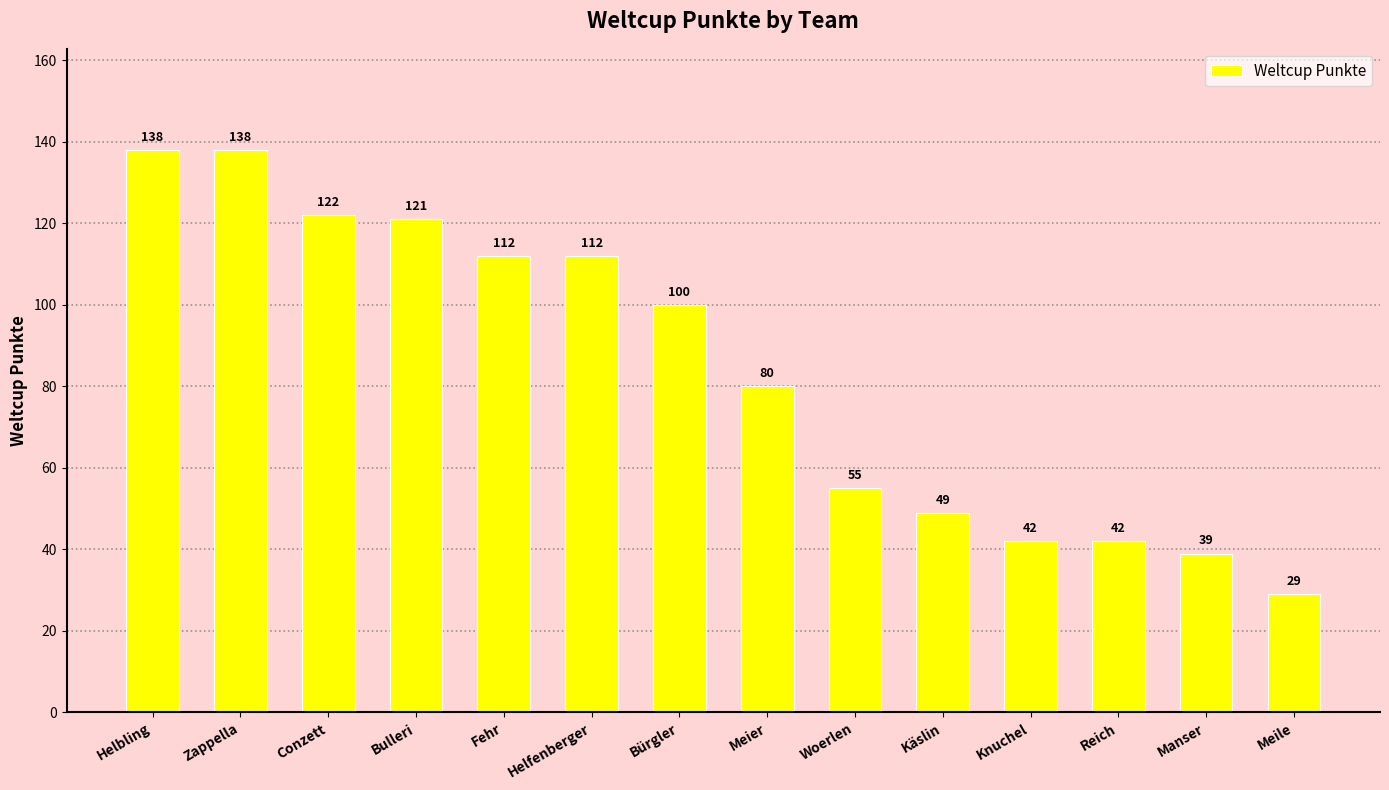

At which label does the data first exceed 100?

Helbling